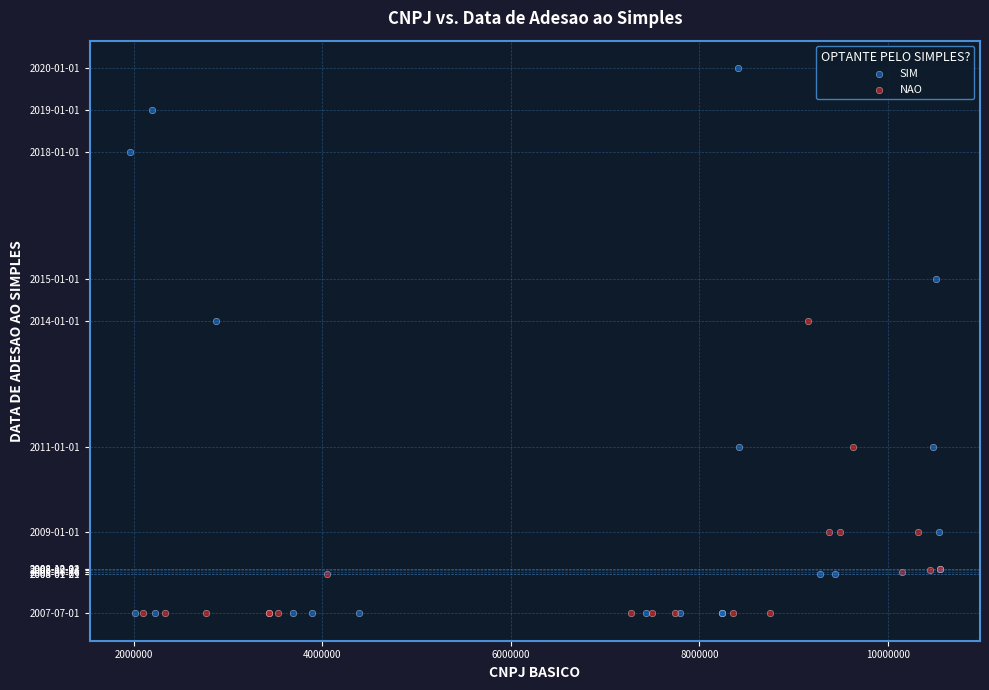

Which series has the widest spread of Y values?

SIM